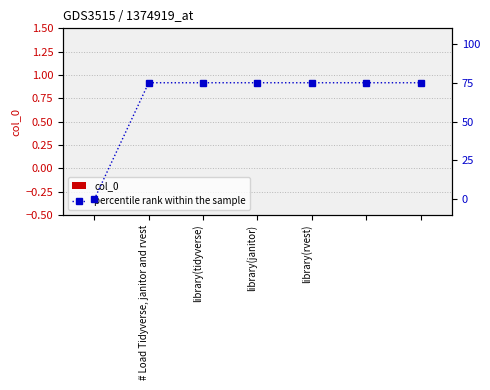

Is it true that col_0 equals 0 at library(tidyverse)?

True